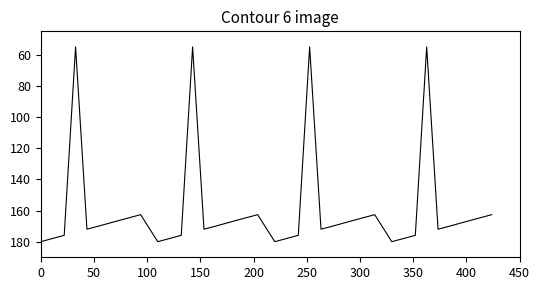

How many lines are shown in the chart?

1